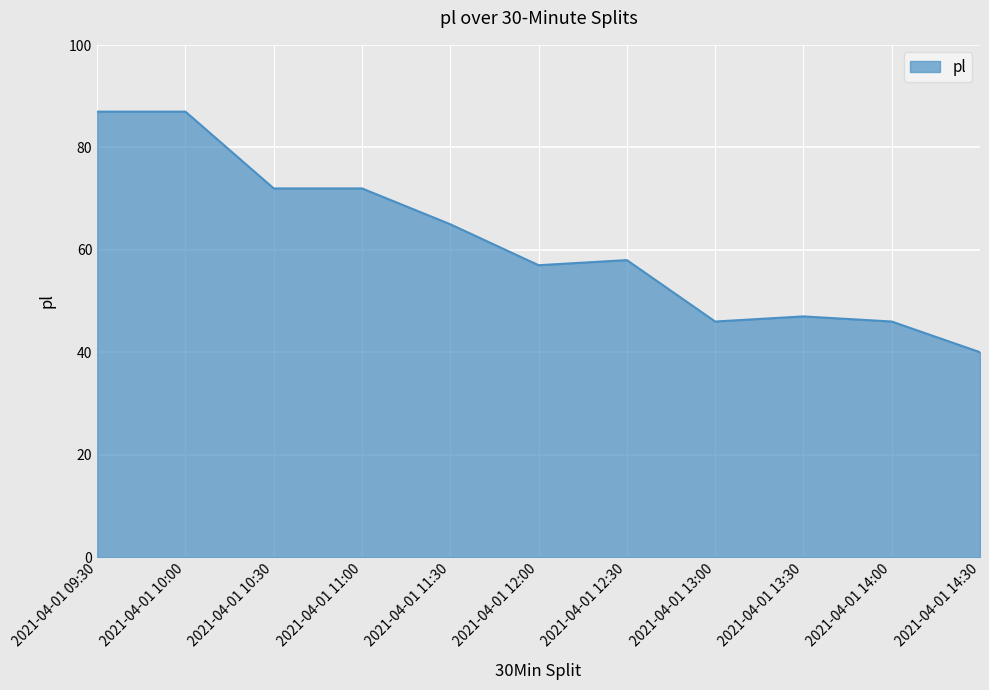

What is the minimum value shown in the chart?

40